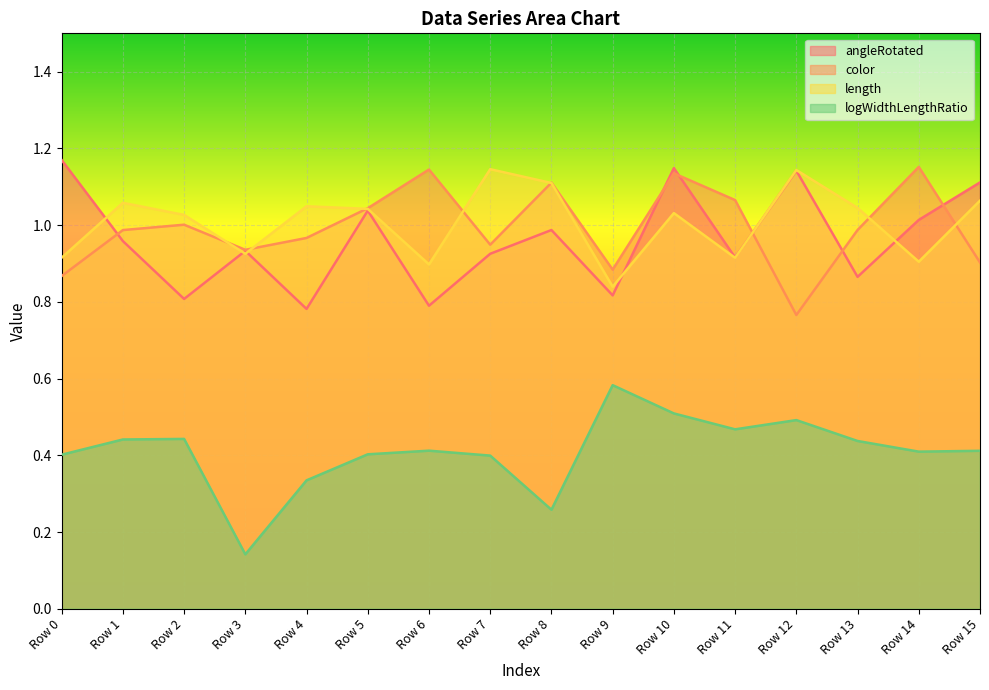

True or false: length has a value of 1.0 at Row 2.

True